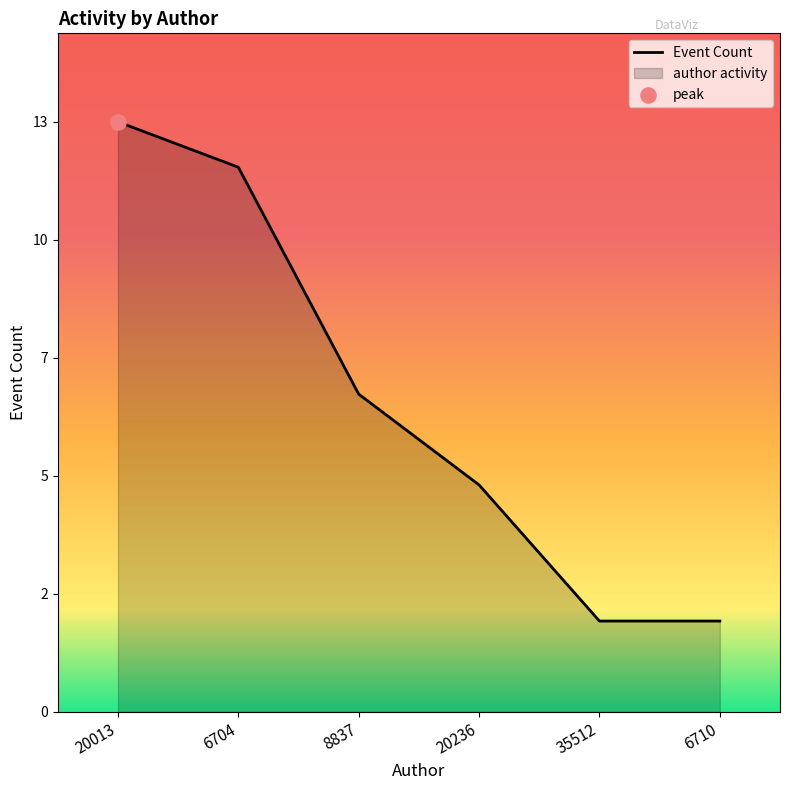

What is the change in value from 20236 to 35512?

-3